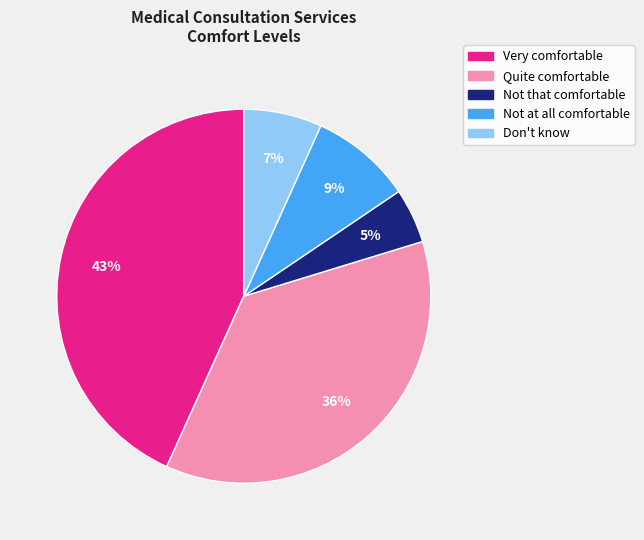

Which category has the smallest portion of the pie?

Not that comfortable